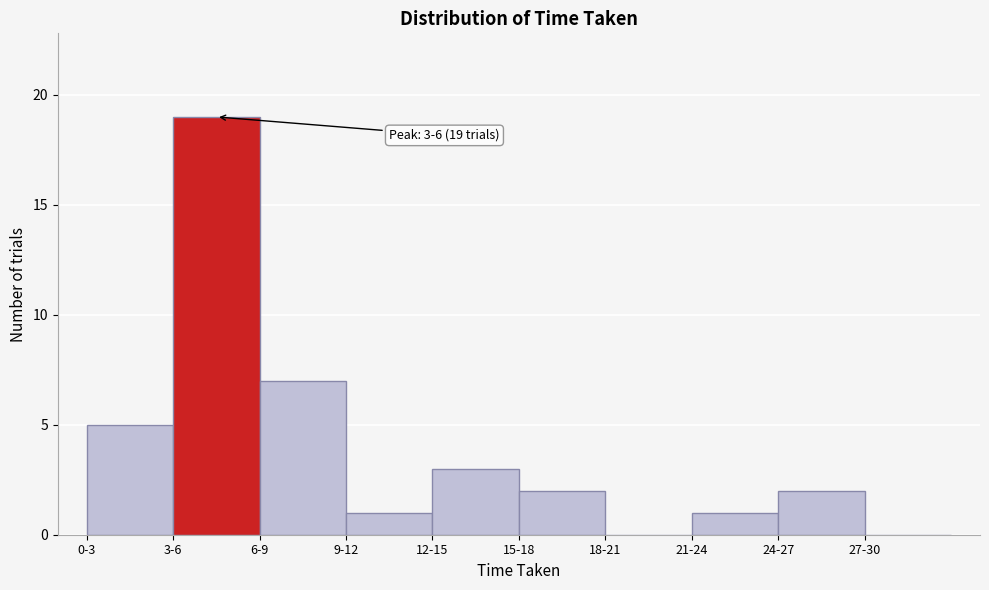

Reading left to right, what are all the values shown in this chart?

0-3=5	3-6=19	6-9=7	9-12=1	12-15=3	15-18=2	18-21=0	21-24=1	24-27=2	27-30=0